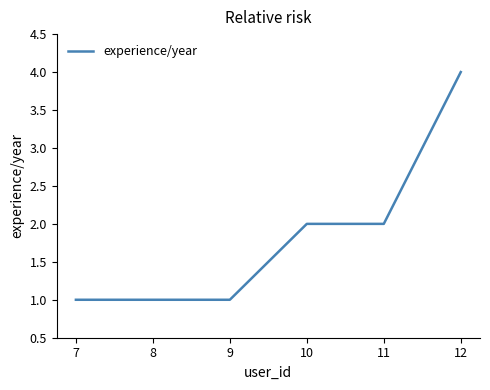

What is the maximum value shown in the chart?

4